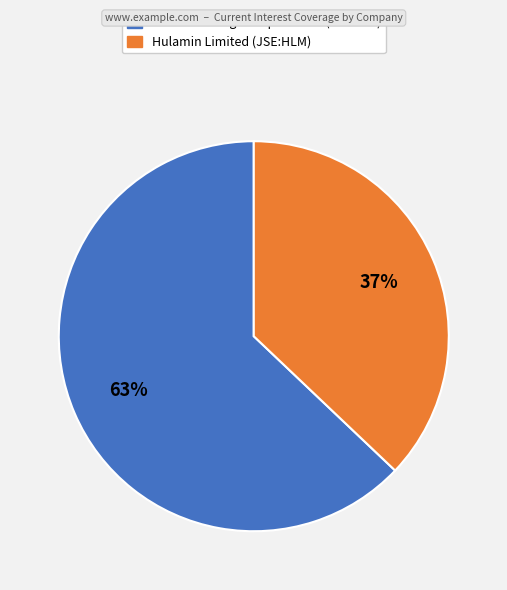

What is the majority slice?

Master Drilling Group Limited (JSE:MDI)